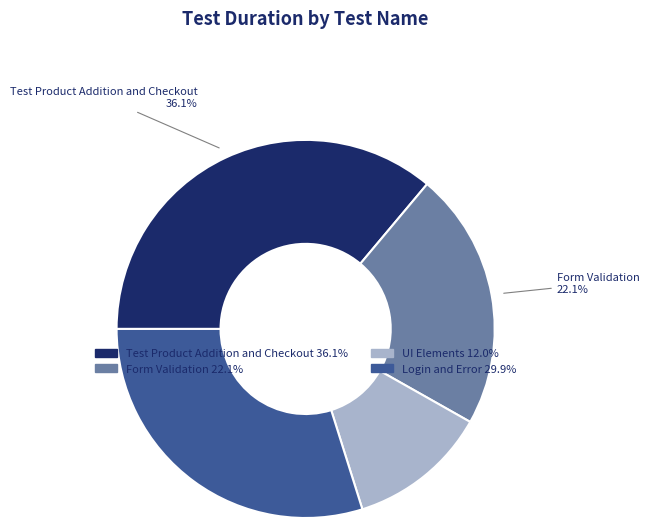

To the nearest percent, what percentage of the pie is Form Validation?

22%